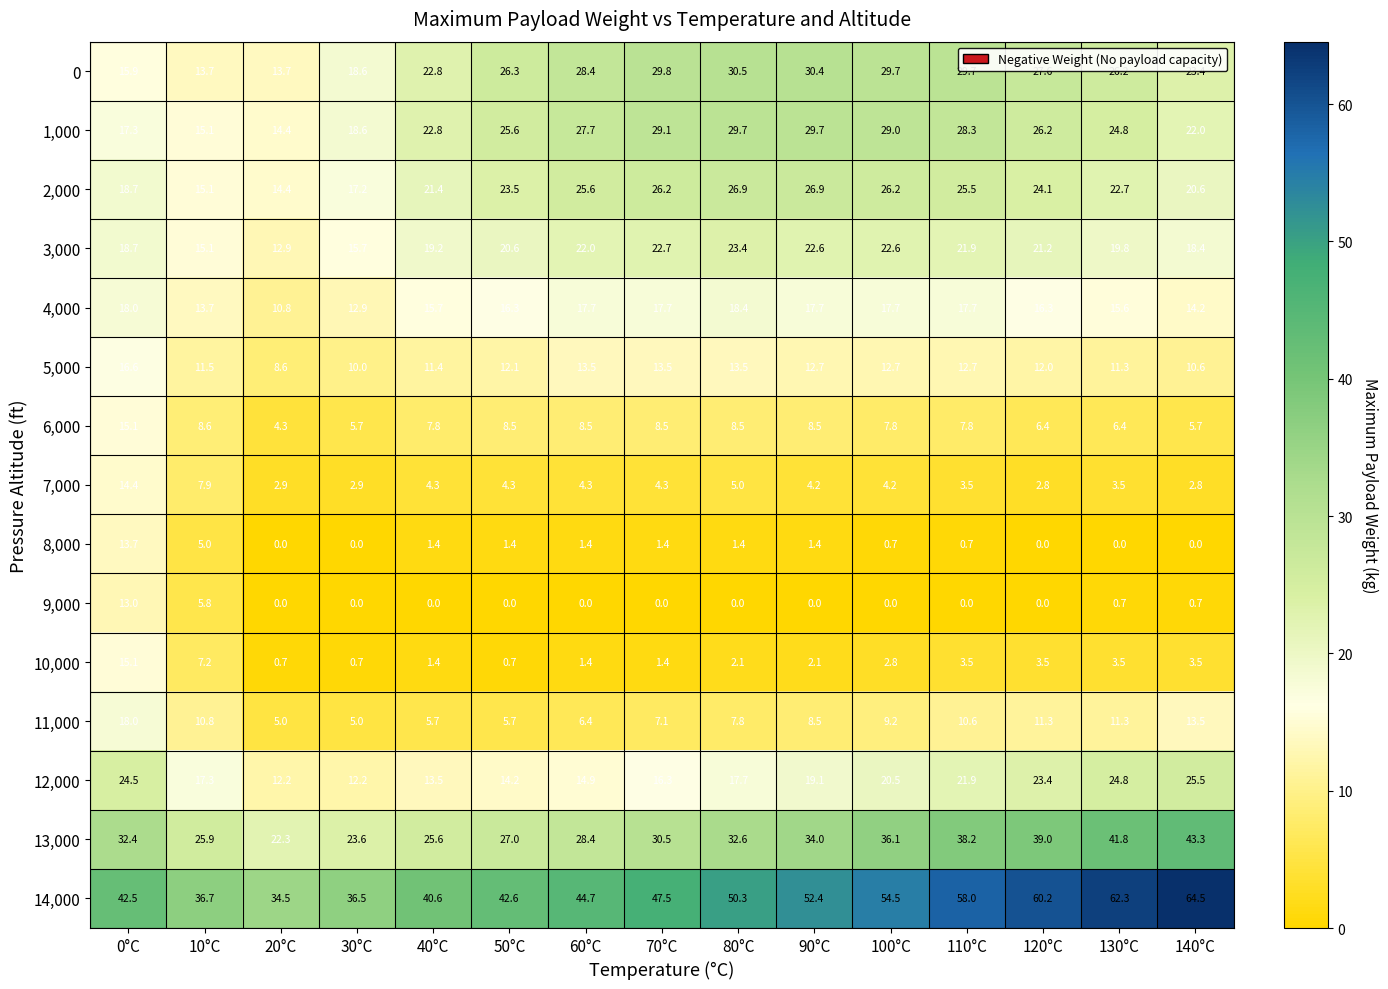

Which series has the largest range (max minus min)?

14,000